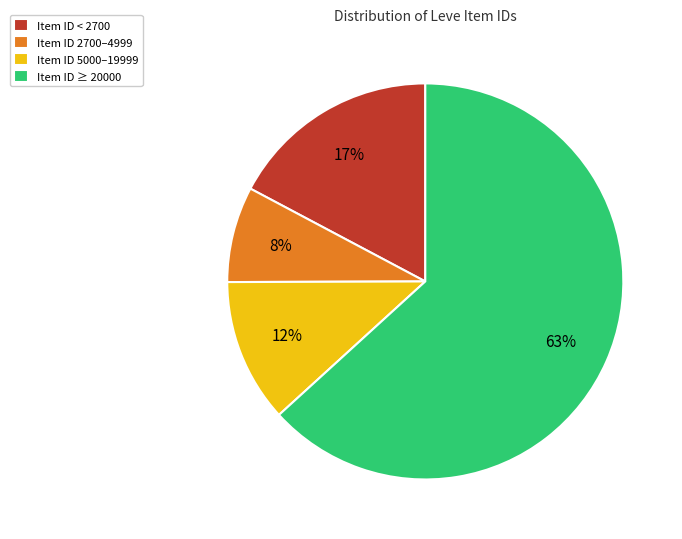

Combined, do Item ID < 2700 and Item ID ≥ 20000 account for over 50%?

Yes